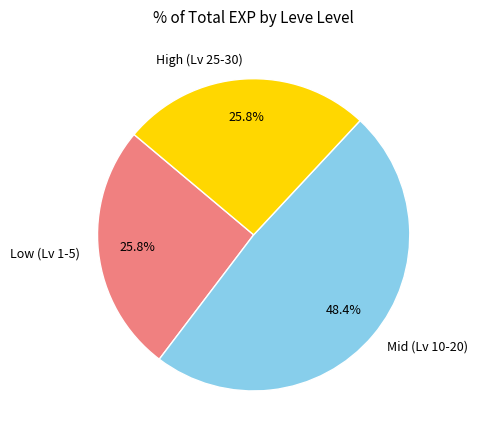

Which has a higher value, High (Lv 25-30) or Mid (Lv 10-20)?

Mid (Lv 10-20)